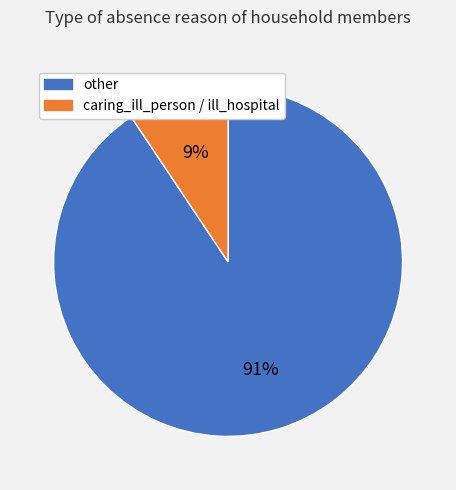

Which category has the smallest portion of the pie?

caring_ill_person / ill_hospital